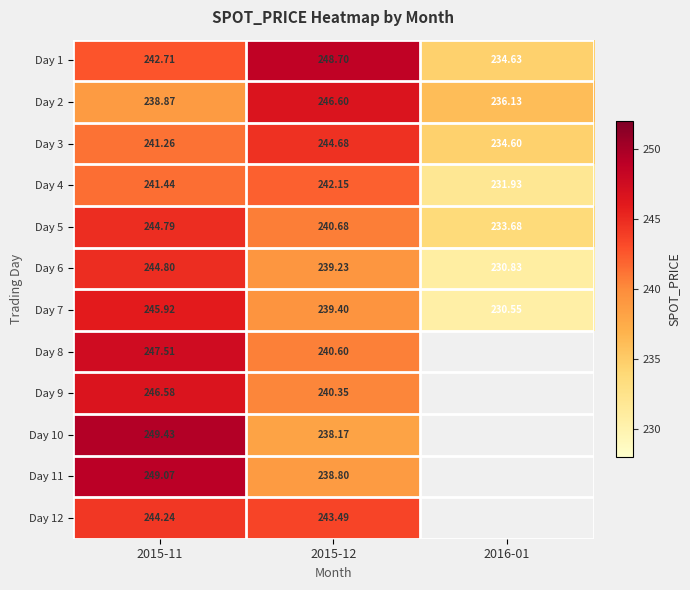

At which label is Day 2 closest to 241?

2015-11